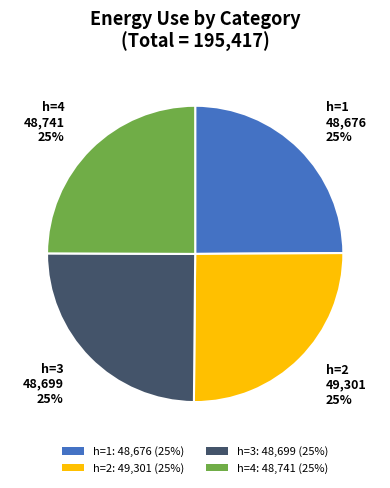

The h=3 slice represents 38% of the pie. True or false?

False